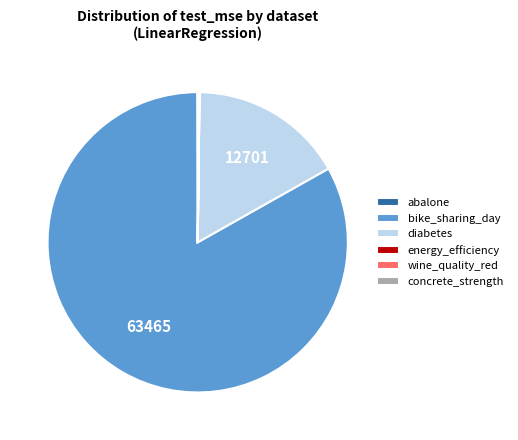

Which slice is the largest?

bike_sharing_day